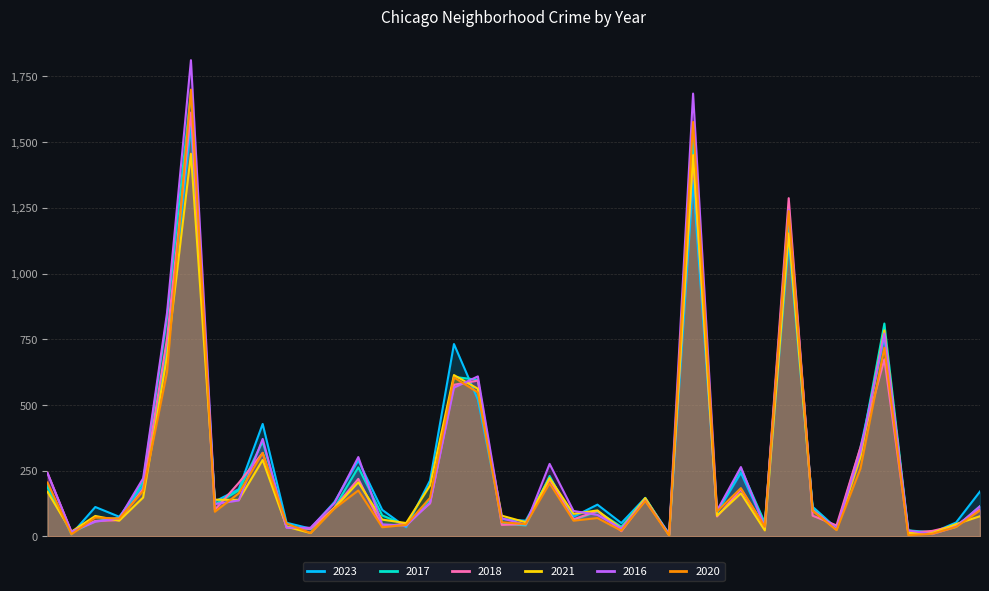

List the labels in order of 2021 value, largest first.

Austin, Englewood, Garfield Park, Grand Crossing, Auburn Gresham, Chatham, Chicago Lawn, Grand Boulevard, Belmont Cragin, Douglas, Brighton Park, Calumet Heights, Albany Park, Gage Park, Ashburn, Edgewater, Avalon Park, Avondale, Bridgeport, East Side, Garfield Ridge, Dunning, Chinatown, Fuller Park, Archer Heights, Hermosa, Bucktown, Armour Square, Clearing, Burnside, Hegewisch, Beverly, East Village, Gold Coast, Galewood, Andersonville, Grant Park, Boystown, Greektown, Edison Park